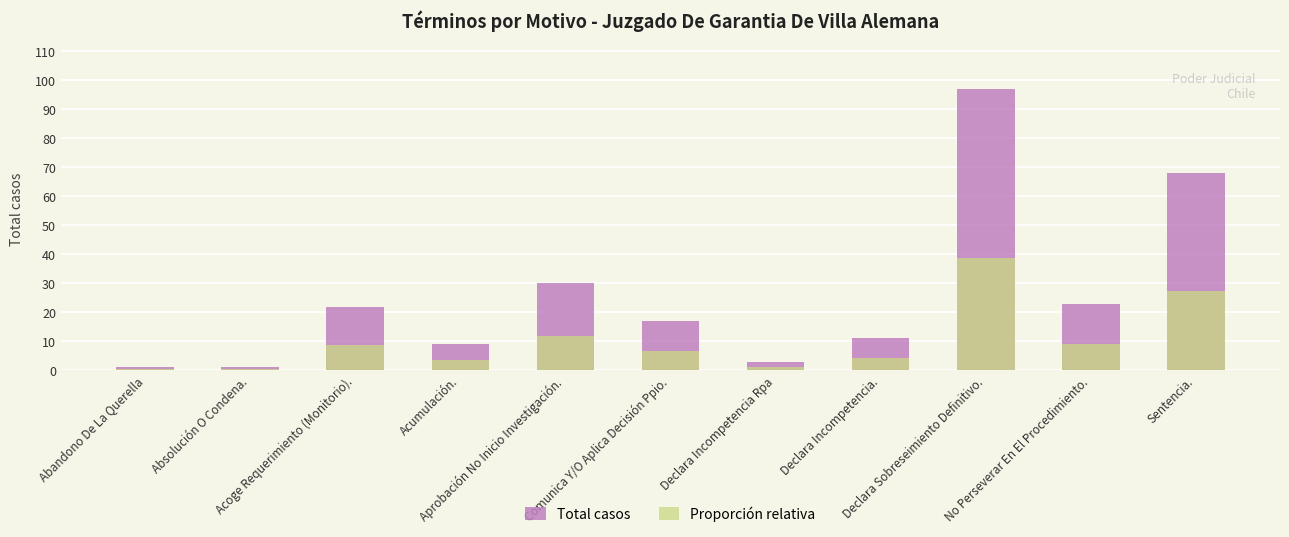

Are the bars horizontal?

No